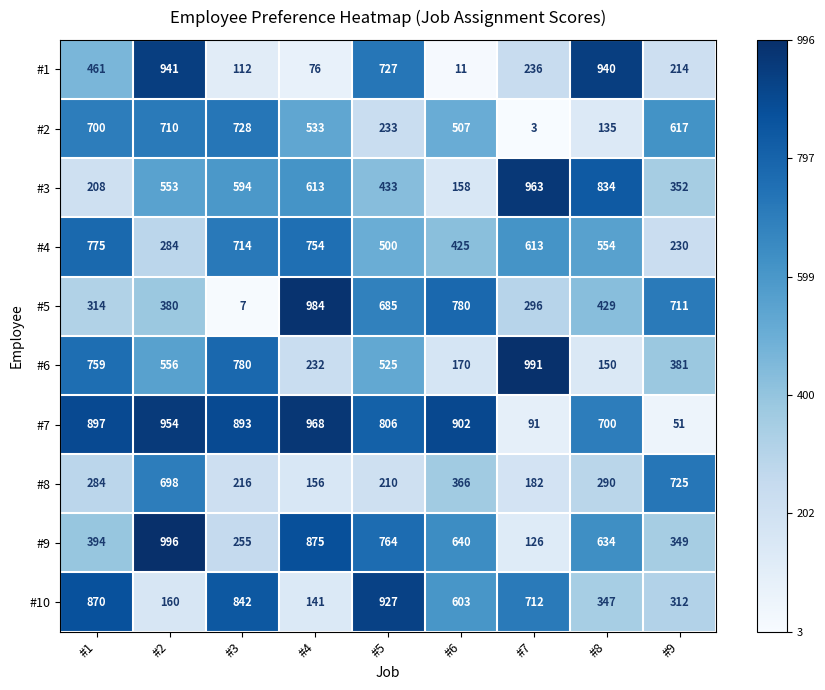

What is the maximum value shown in the chart?

996